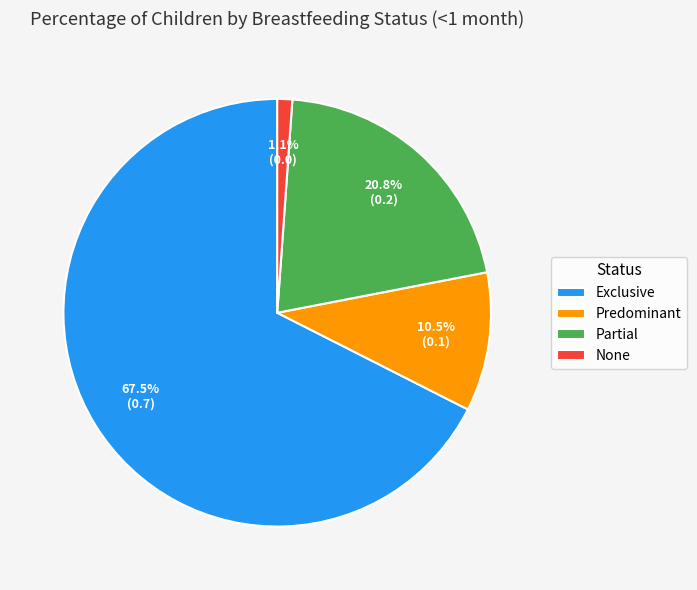

Does Exclusive account for over 50% of the chart?

Yes